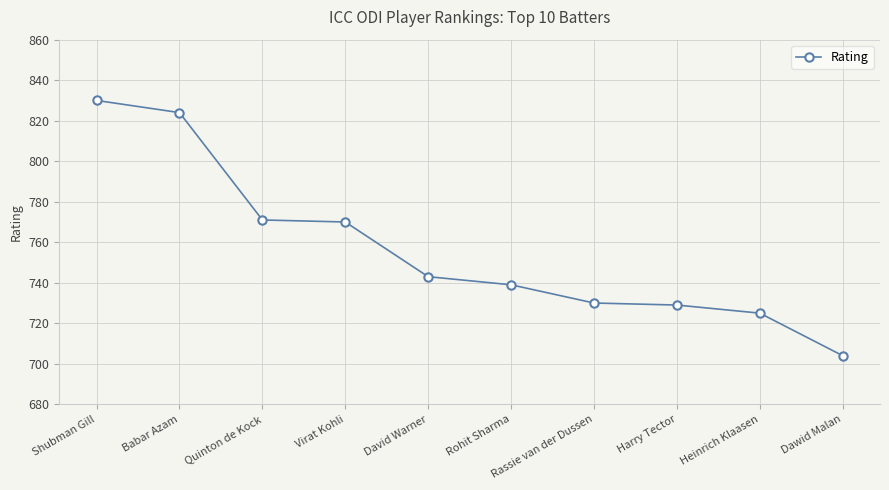

The chart shows a value of 743 at David Warner. True or false?

True